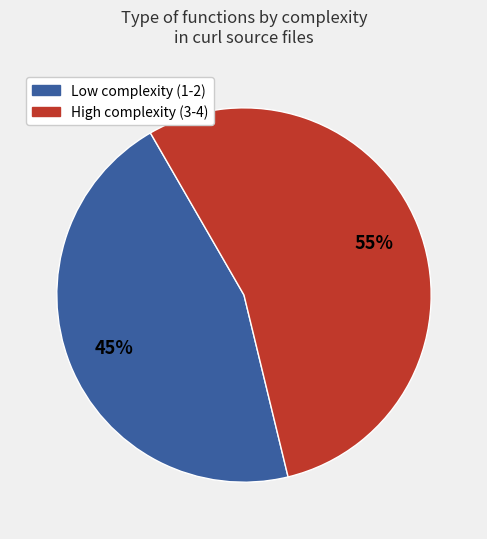

Is there a majority slice in this chart?

Yes